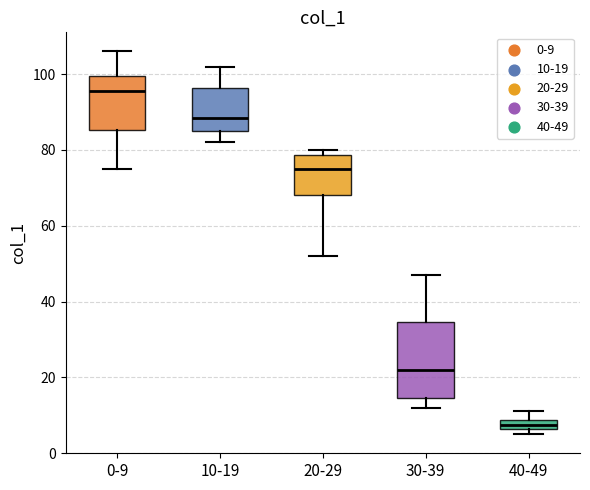

Which box is the tallest, from its lower edge to its upper edge?

30-39